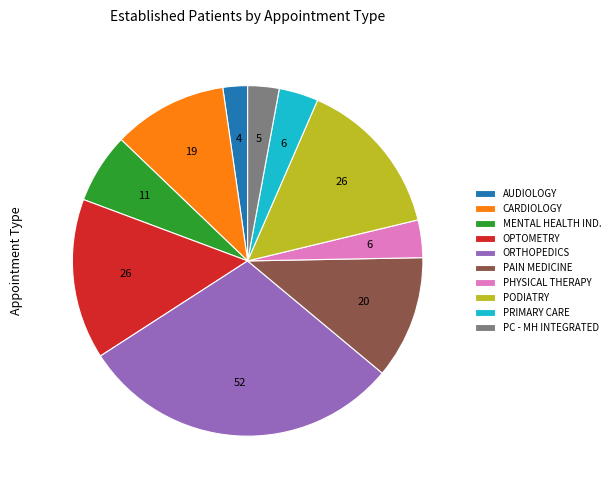

Is the sum of MENTAL HEALTH IND. and PC - MH INTEGRATED greater than half?

No